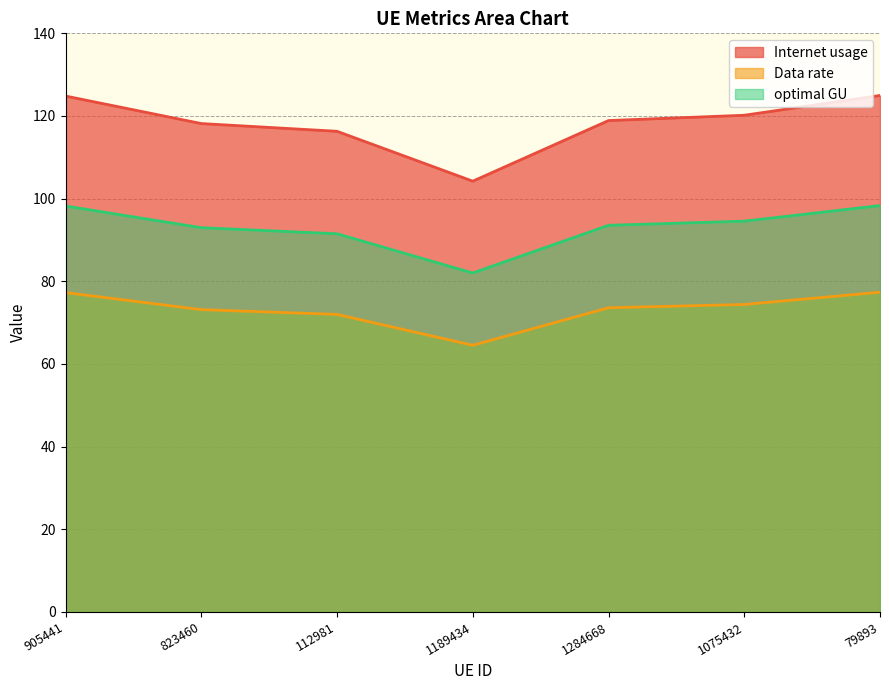

What is the sum of all Internet usage values?

827.6